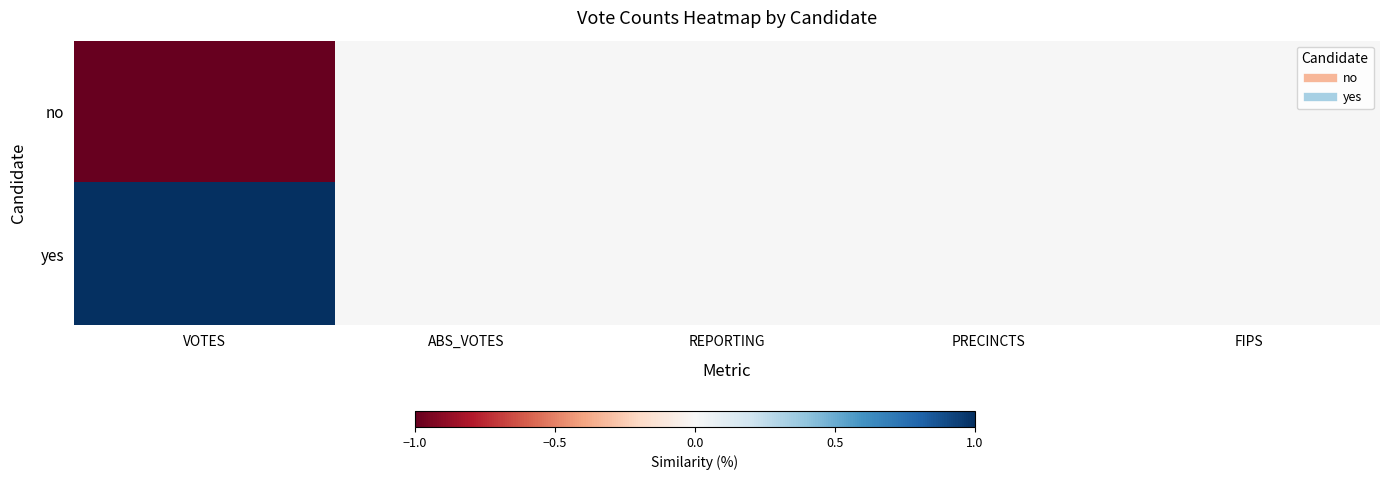

Which series has the largest total across all categories?

yes